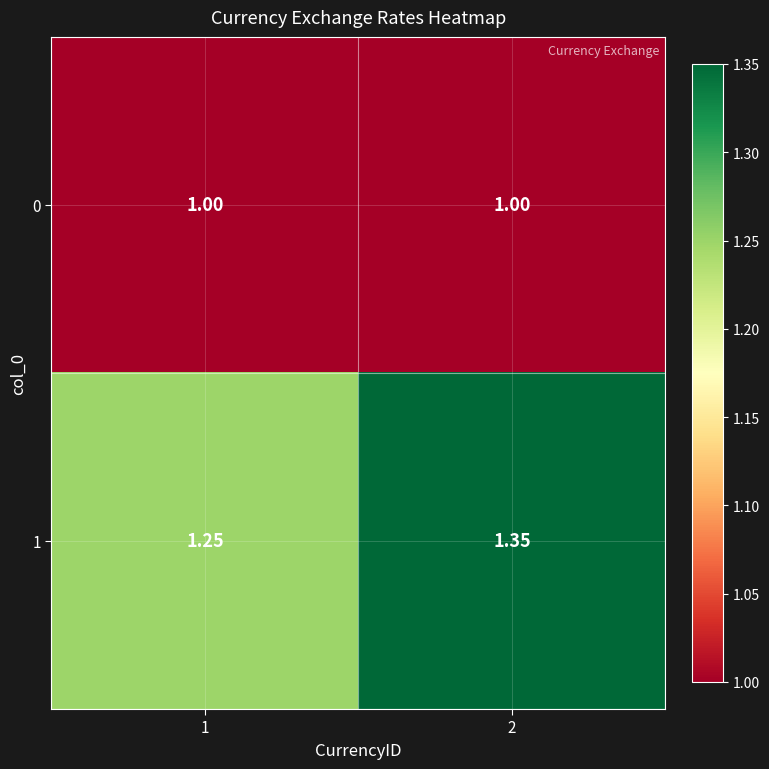

Is the value of 0 at 2 greater than the value of 1 at 2?

No